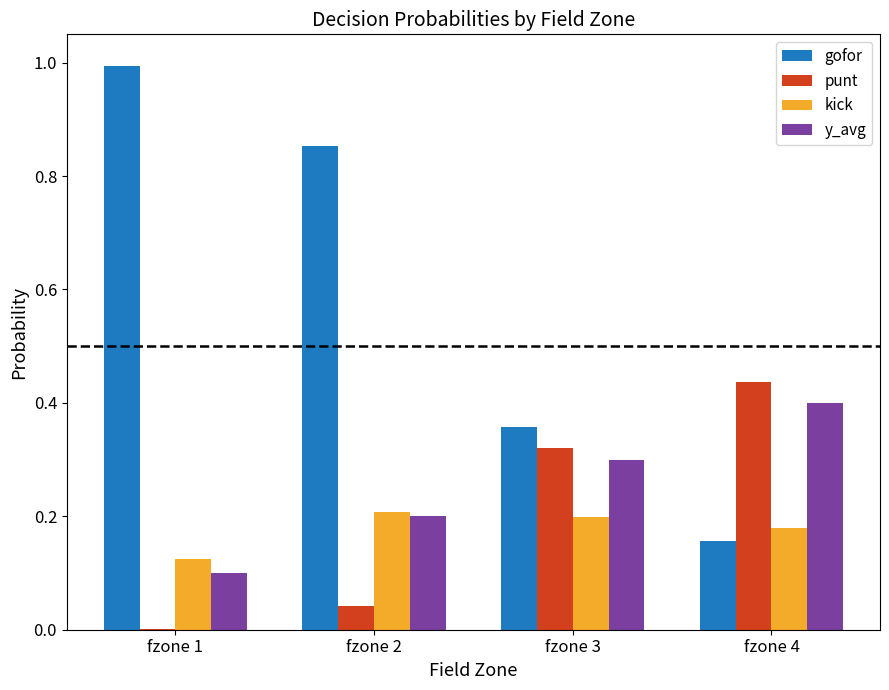

True or false: kick has a value of 0.2 at fzone 4.

True